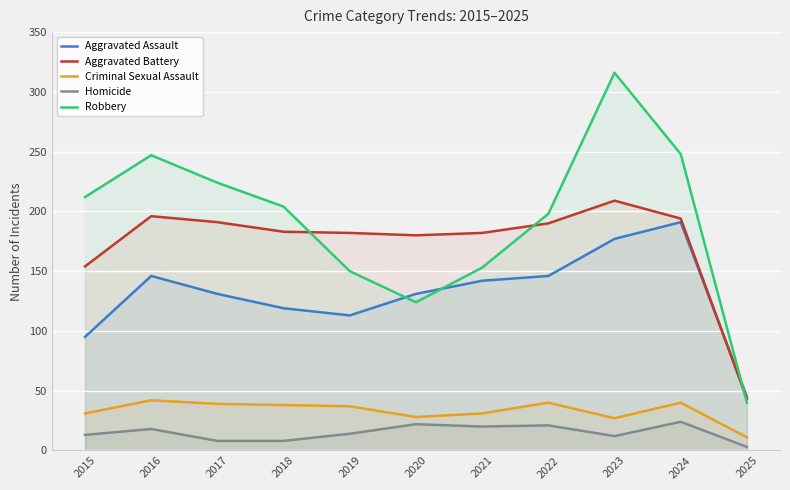

The value of Aggravated Battery at 2017 is 191. True or false?

True